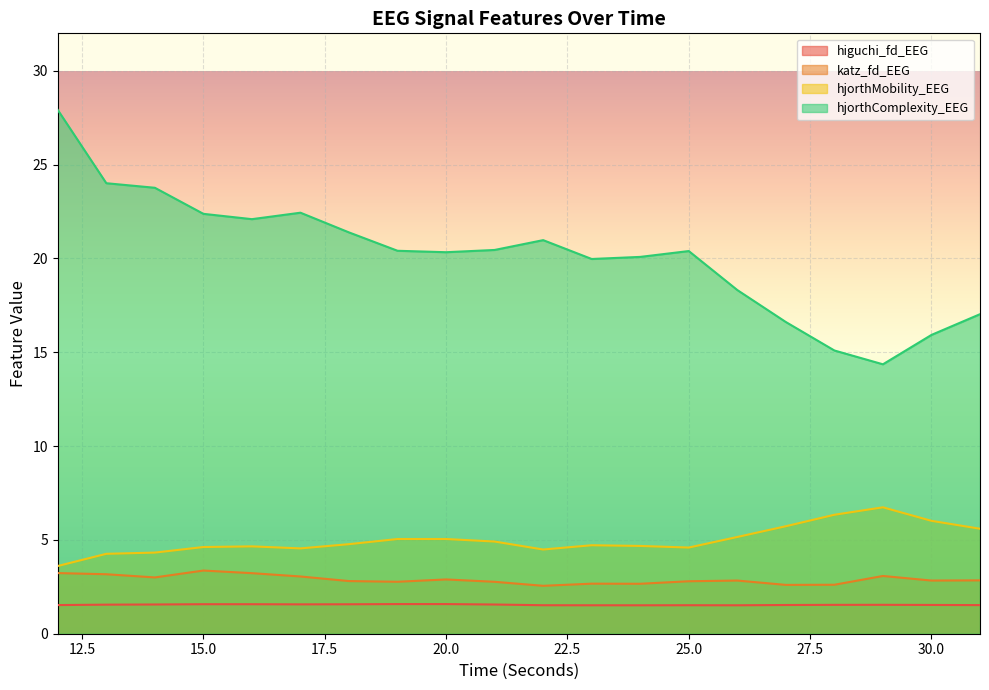

Is it true that hjorthComplexity_EEG equals 20.4 at 25.0?

True